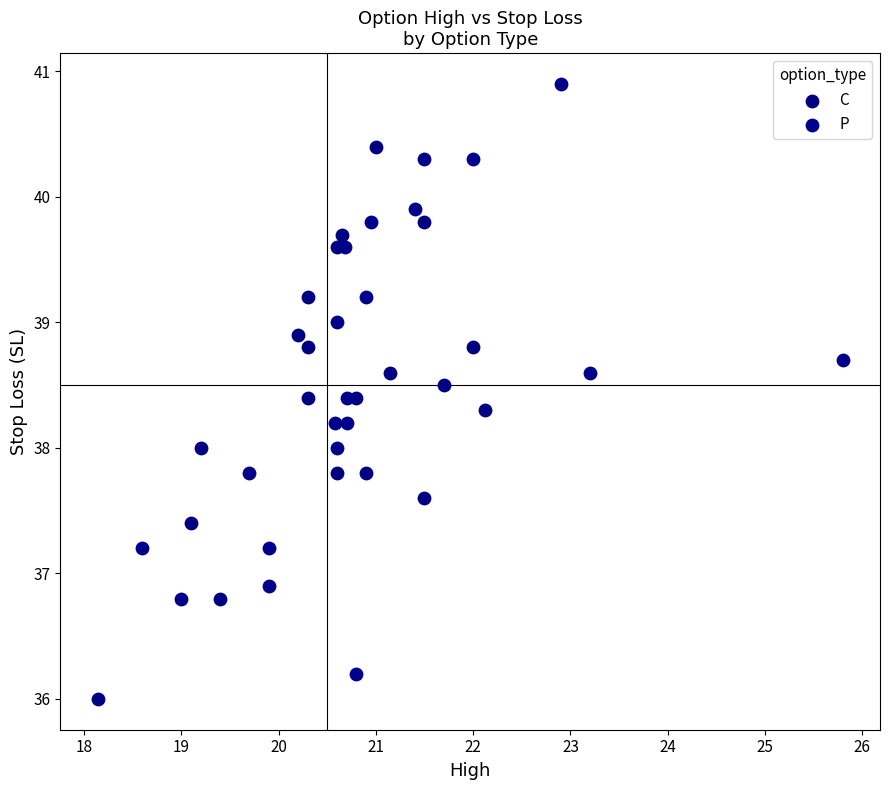

What are all the series names shown in the legend?

C, P